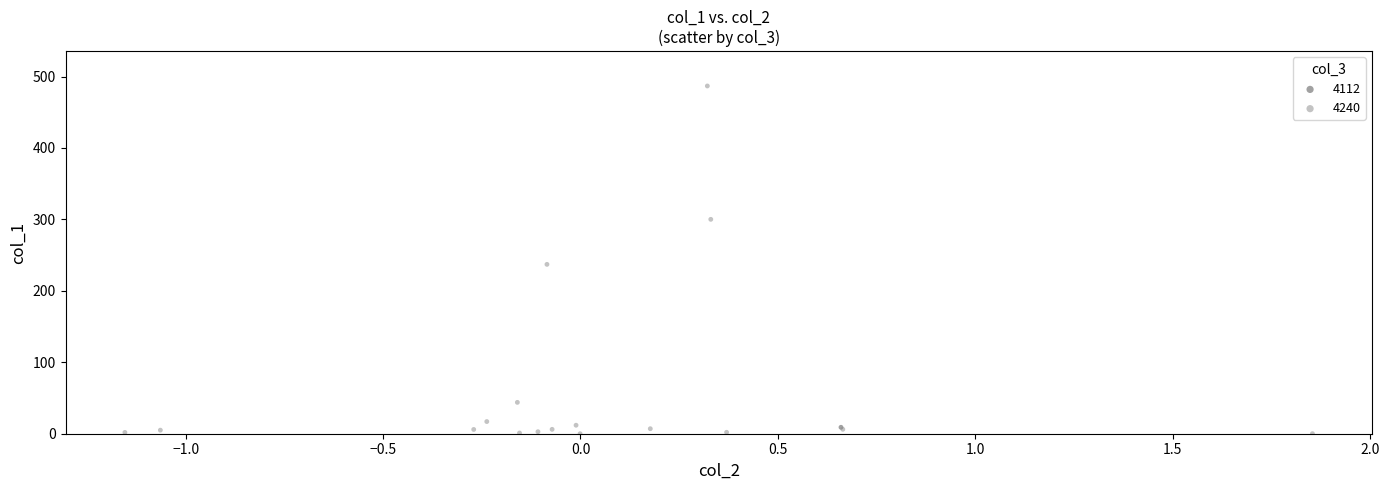

What are all the series names shown in the legend?

4112, 4240